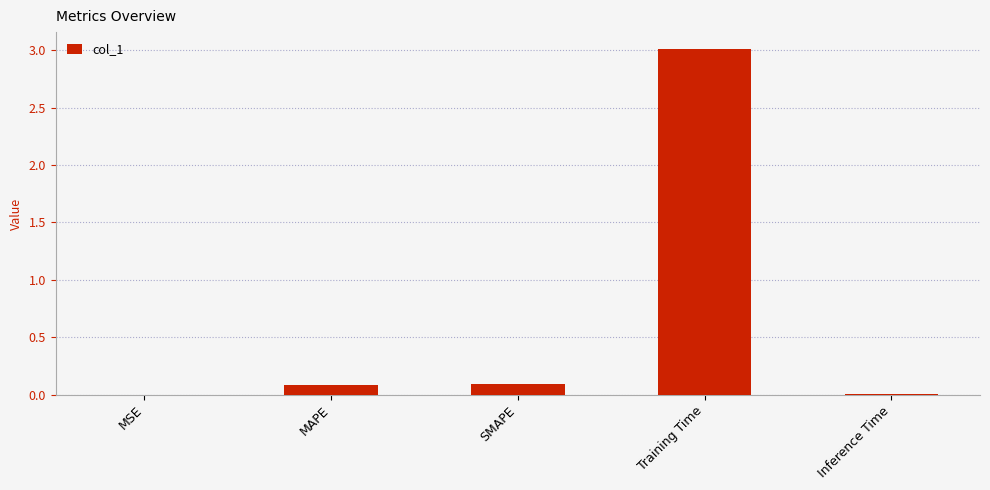

What is the sum of all values?

3.2